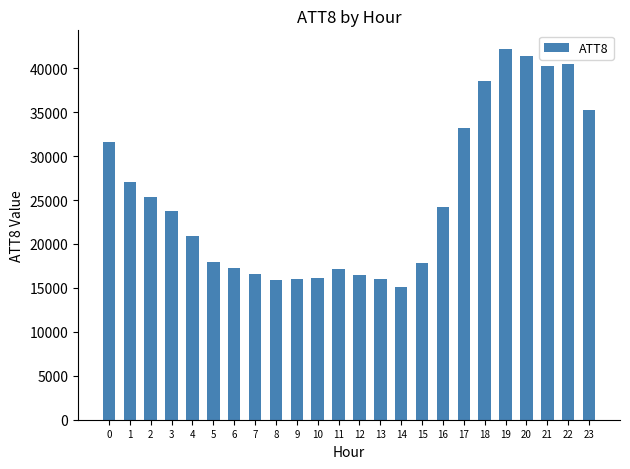

What is the smallest value displayed?

15100